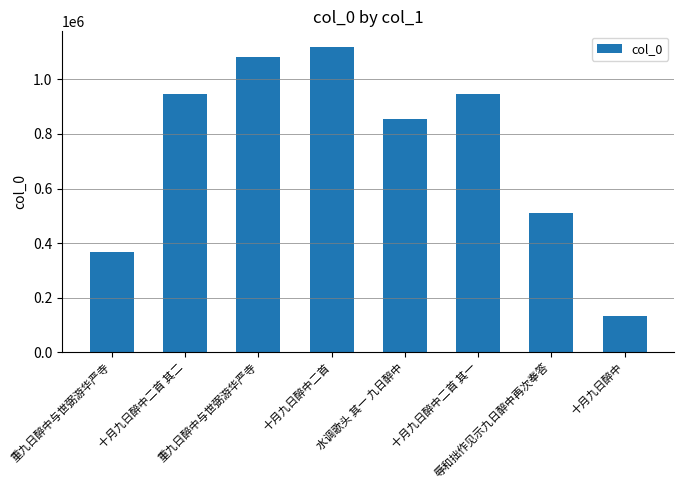

What is the maximum value shown in the chart?

1119919